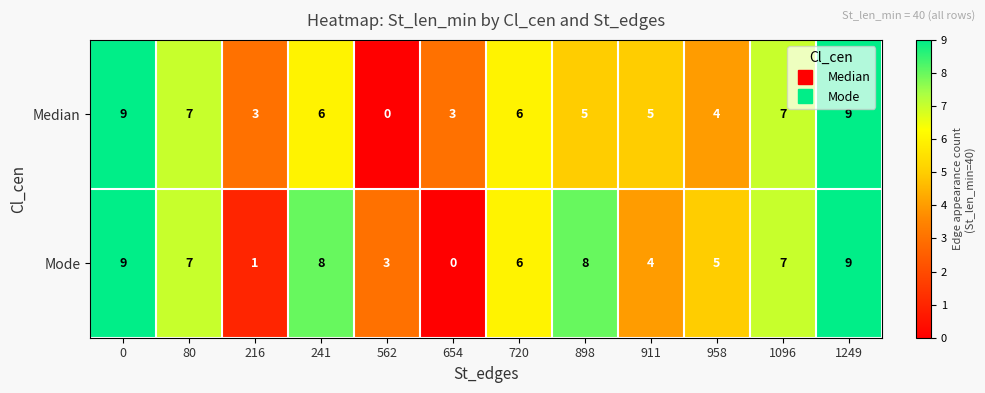

Reading left to right, what are all the values shown in this chart?

Median: 0=9	80=7	216=3	241=6	562=0	654=3	720=6	898=5	911=5	958=4	1096=7	1249=9
Mode: 0=9	80=7	216=1	241=8	562=3	654=0	720=6	898=8	911=4	958=5	1096=7	1249=9